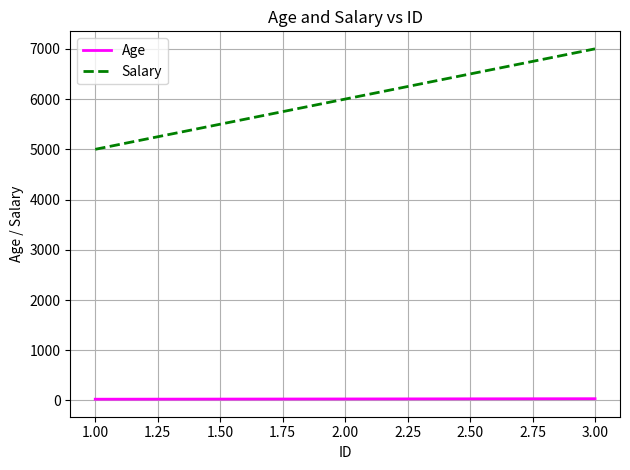

What is the difference between the highest and lowest values at 1.00?

4975